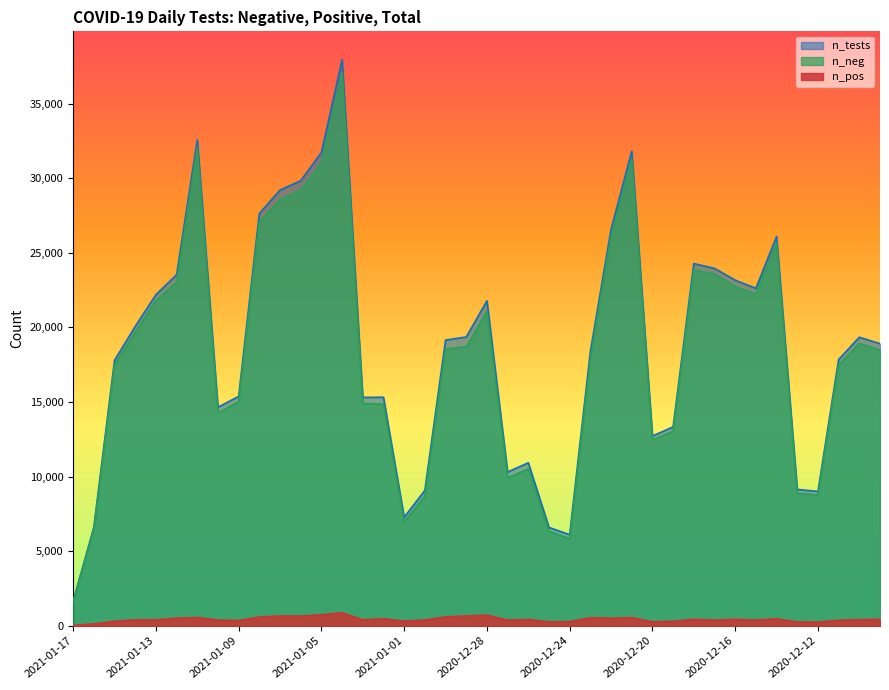

Reading left to right, transcribe all the data shown in this chart.

n_neg: 2021-01-17=1628	2021-01-16=6480	2021-01-15=17486	2021-01-14=19665	2021-01-13=21790	2021-01-12=23023	2021-01-11=32014	2021-01-10=14265	2021-01-09=15021	2021-01-08=27047	2021-01-07=28549	2021-01-06=29181	2021-01-05=30985	2021-01-04=37074	2021-01-03=14904	2021-01-02=14849	2021-01-01=6958	2020-12-31=8686	2020-12-30=18557	2020-12-29=18699	2020-12-28=21064	2020-12-27=9923	2020-12-26=10504	2020-12-25=6333	2020-12-24=5833	2020-12-23=17839	2020-12-22=26058	2020-12-21=31266	2020-12-20=12447	2020-12-19=13035	2020-12-18=23839	2020-12-17=23577	2020-12-16=22728	2020-12-15=22236	2020-12-14=25624	2020-12-13=8881	2020-12-12=8763	2020-12-11=17472	2020-12-10=18928	2020-12-09=18478
n_pos: 2021-01-17=22	2021-01-16=122	2021-01-15=302	2021-01-14=397	2021-01-13=396	2021-01-12=506	2021-01-11=552	2021-01-10=381	2021-01-09=353	2021-01-08=583	2021-01-07=656	2021-01-06=648	2021-01-05=734	2021-01-04=868	2021-01-03=400	2021-01-02=466	2021-01-01=312	2020-12-31=384	2020-12-30=590	2020-12-29=655	2020-12-28=713	2020-12-27=380	2020-12-26=420	2020-12-25=257	2020-12-24=273	2020-12-23=540	2020-12-22=504	2020-12-21=537	2020-12-20=268	2020-12-19=293	2020-12-18=432	2020-12-17=377	2020-12-16=432	2020-12-15=381	2020-12-14=461	2020-12-13=256	2020-12-12=239	2020-12-11=370	2020-12-10=410	2020-12-09=429
n_tests: 2021-01-17=1650	2021-01-16=6602	2021-01-15=17788	2021-01-14=20062	2021-01-13=22186	2021-01-12=23529	2021-01-11=32566	2021-01-10=14646	2021-01-09=15374	2021-01-08=27630	2021-01-07=29205	2021-01-06=29829	2021-01-05=31719	2021-01-04=37942	2021-01-03=15304	2021-01-02=15315	2021-01-01=7270	2020-12-31=9070	2020-12-30=19147	2020-12-29=19354	2020-12-28=21777	2020-12-27=10303	2020-12-26=10924	2020-12-25=6590	2020-12-24=6106	2020-12-23=18379	2020-12-22=26562	2020-12-21=31803	2020-12-20=12715	2020-12-19=13328	2020-12-18=24271	2020-12-17=23954	2020-12-16=23160	2020-12-15=22617	2020-12-14=26085	2020-12-13=9137	2020-12-12=9002	2020-12-11=17842	2020-12-10=19338	2020-12-09=18907